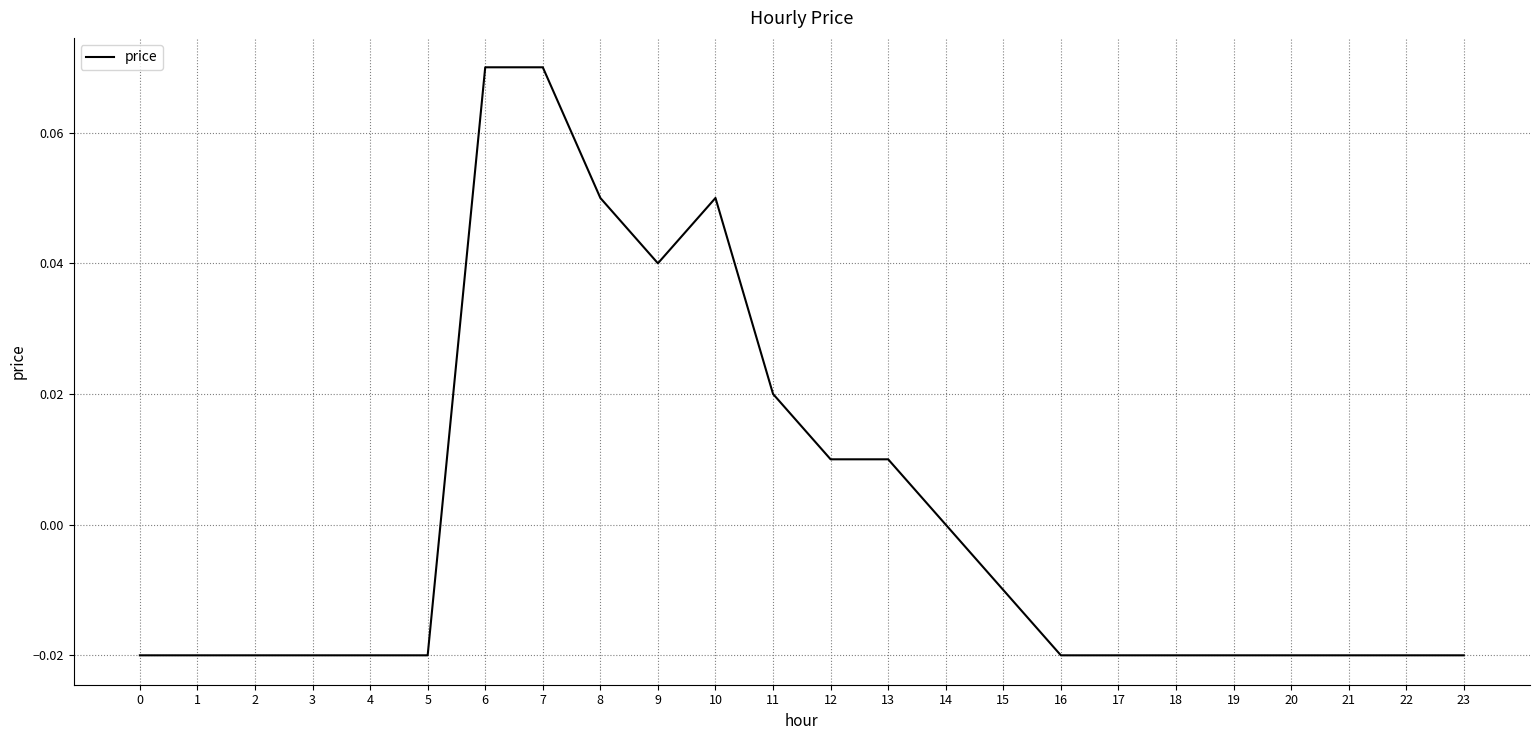

Where is the data nearest to the value 0?

14